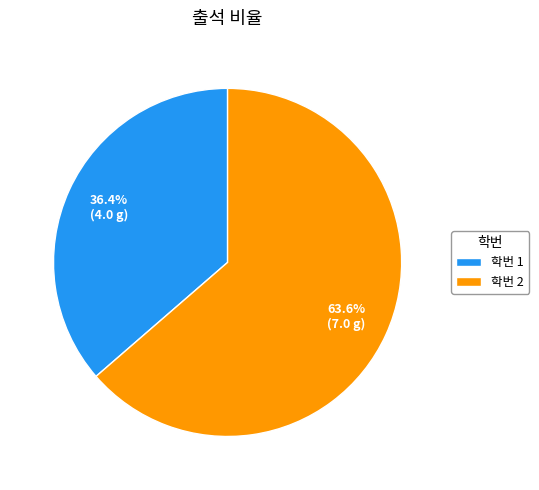

How many slices are in this pie chart?

2